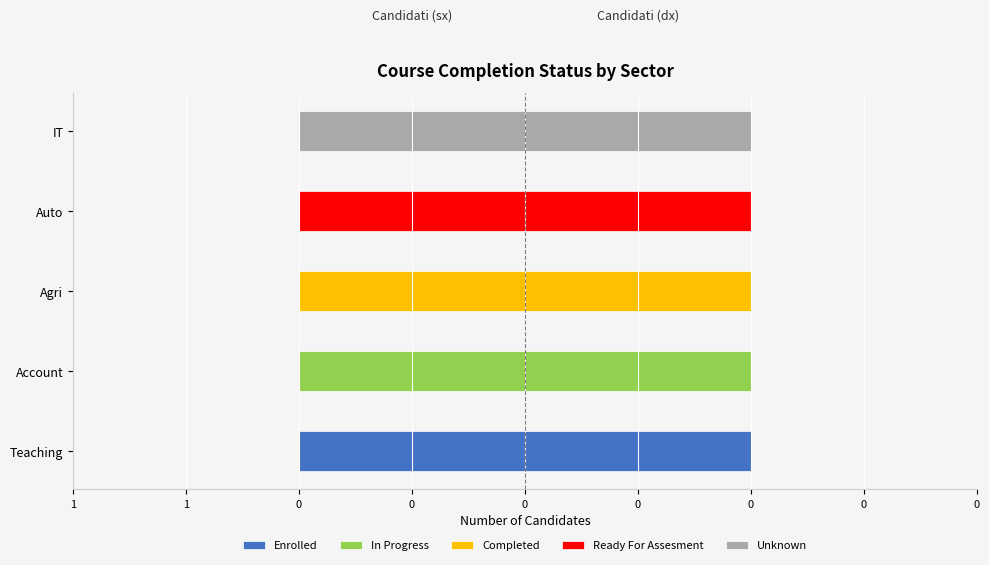

What is the sum of all Unknown values?

-1